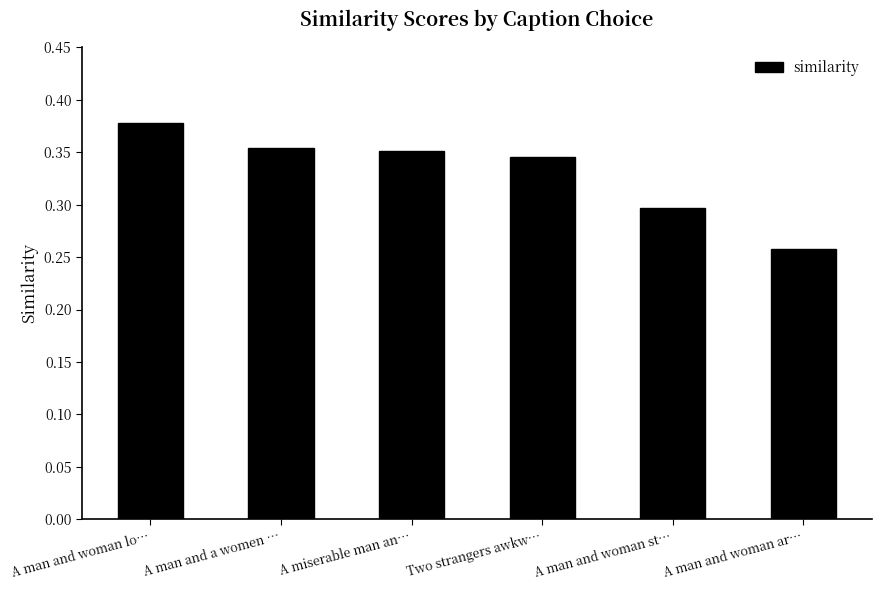

Count the number of data series in this chart.

1